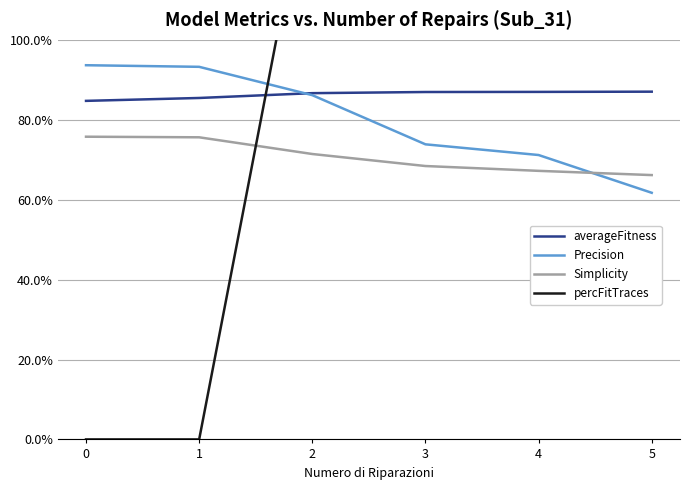

At how many categories does at least one series exceed 1?

4